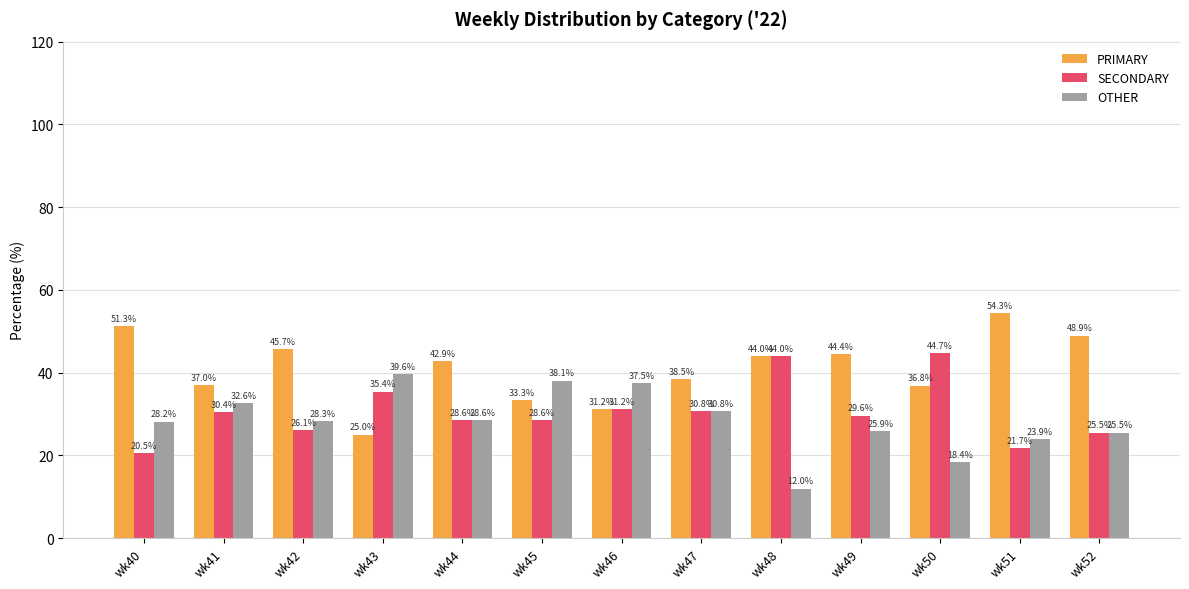

At which category does the chart reach its minimum across all series?

wk48